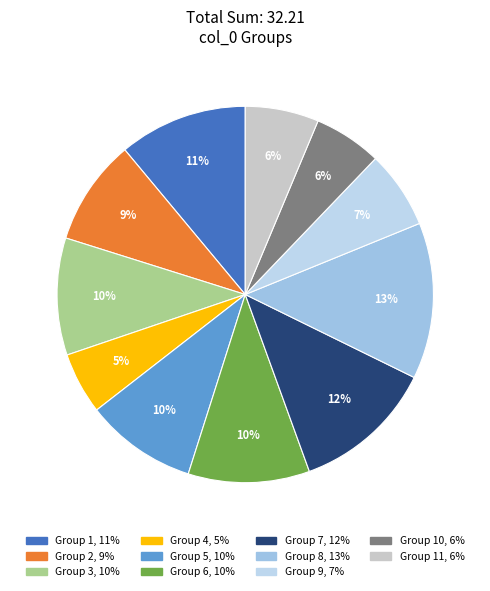

How many slices are in this pie chart?

11